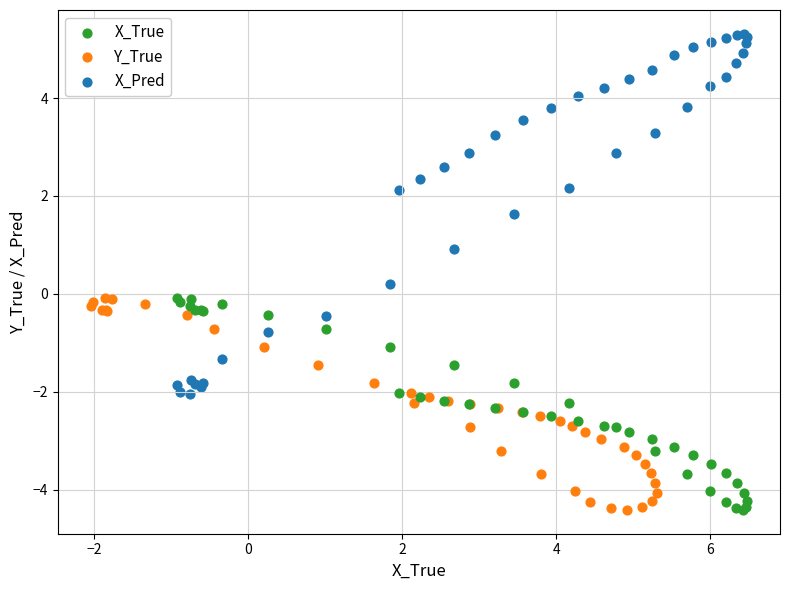

Which series reaches the maximum Y coordinate?

X_Pred